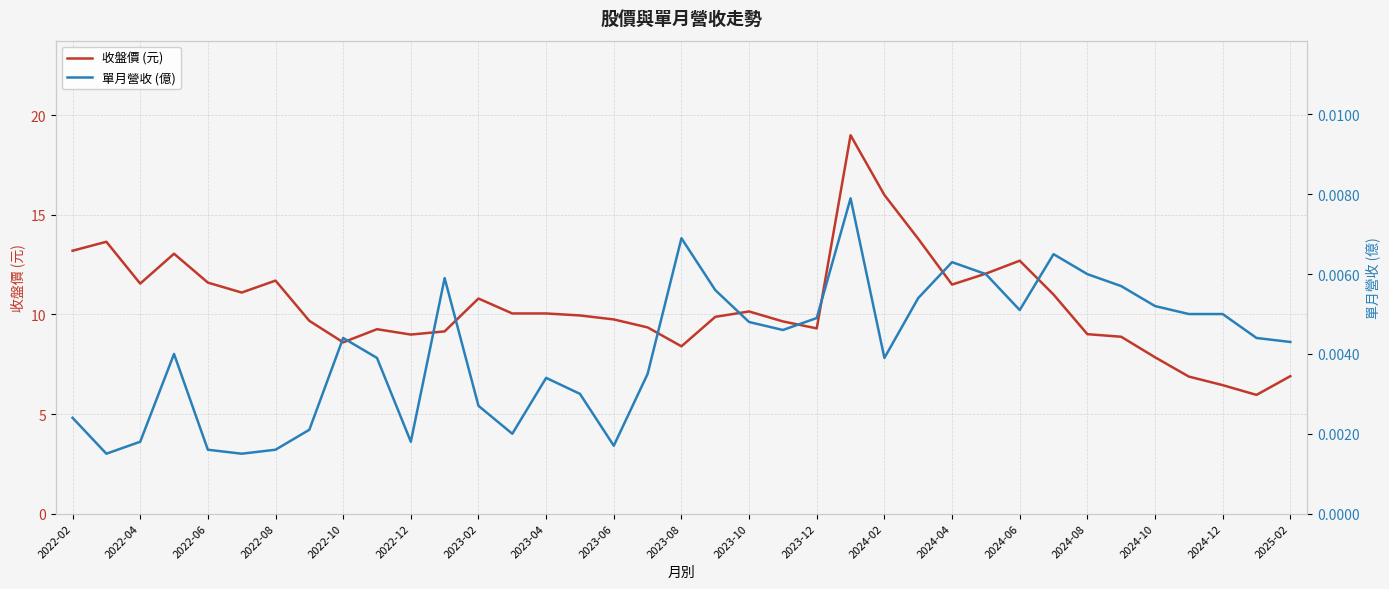

True or false: 單月營收 (億) has more than 2 points higher than both neighbors.

True